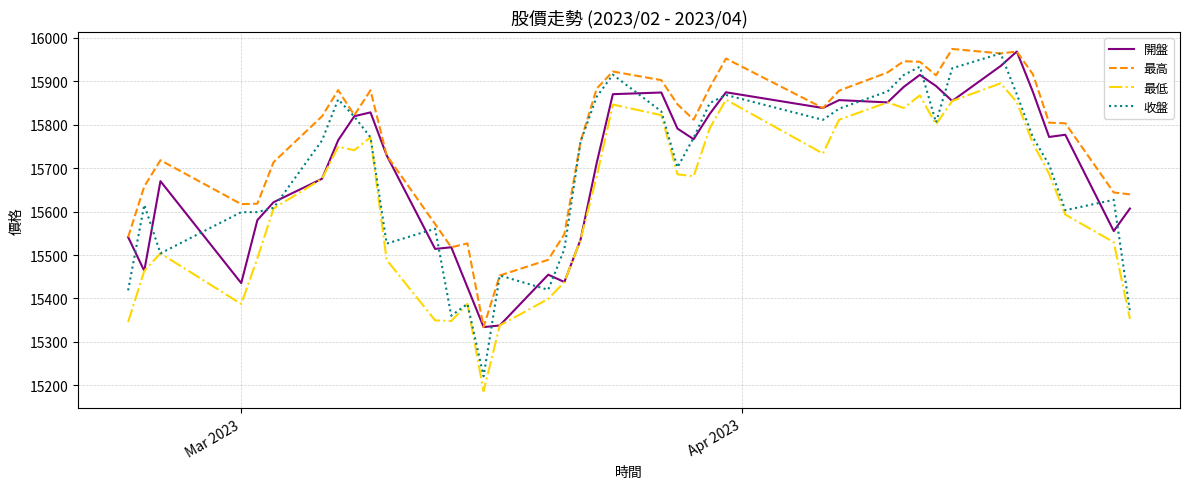

What is the highest value of the 最高 series?

15973.8